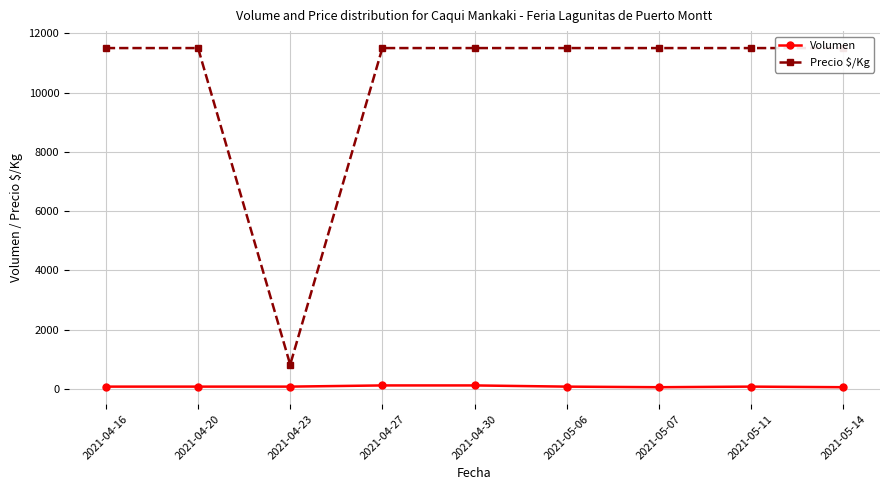

What position from the right is 2021-04-16?

9